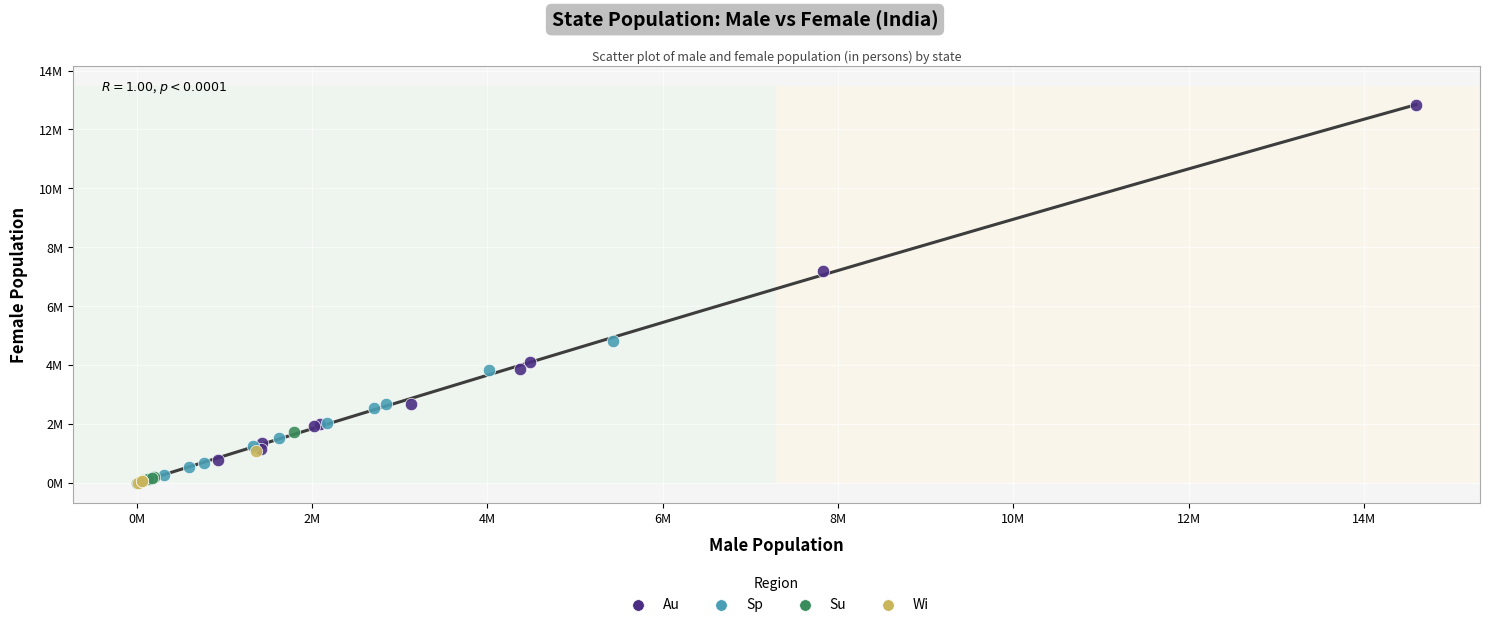

What are all the series names shown in the legend?

Au, Sp, Su, Wi